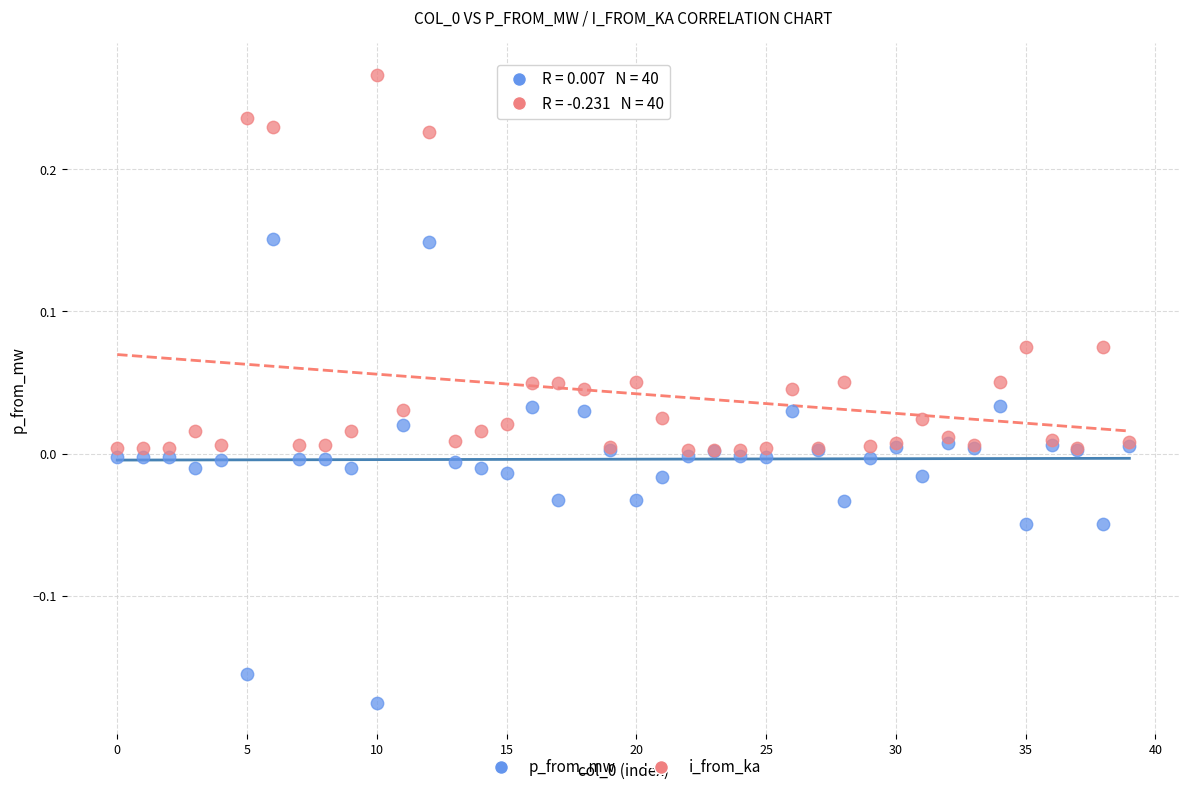

Which series contains the lowest Y value?

p_from_mw